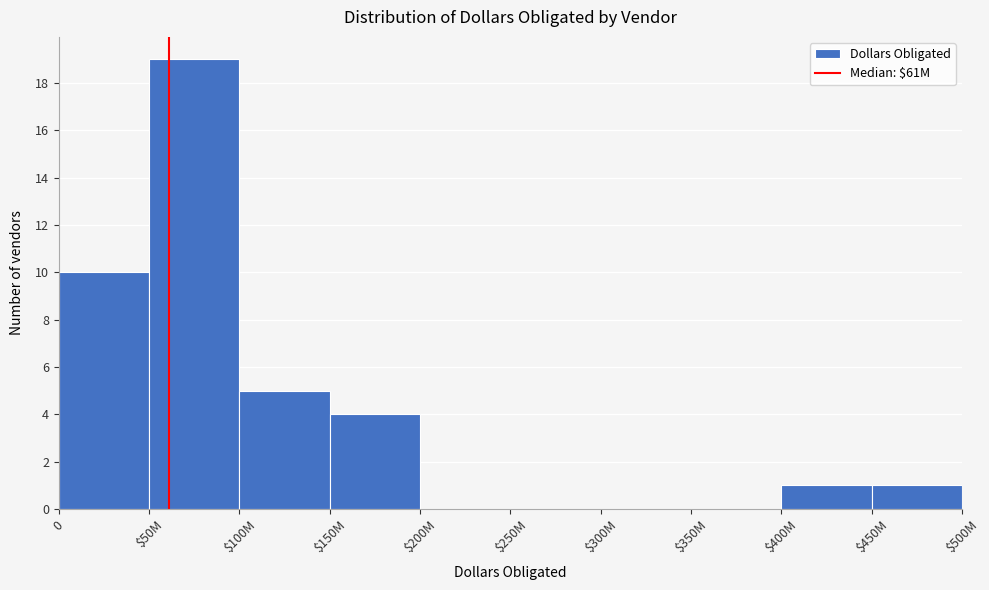

What is the maximum value shown in the chart?

19